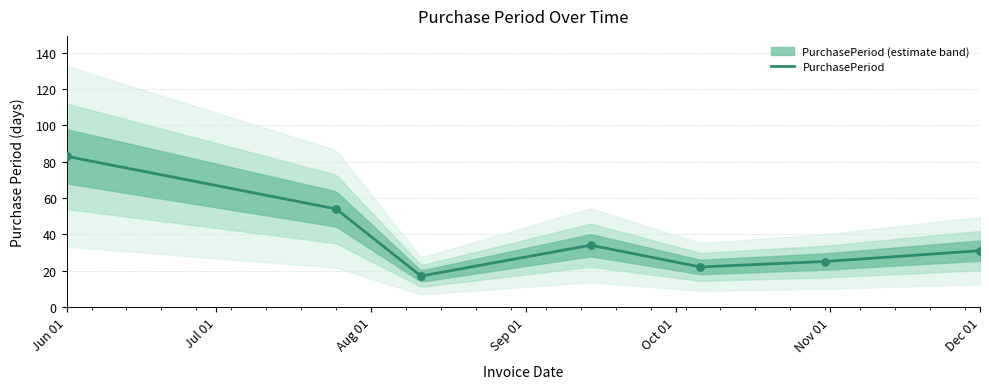

What is the ratio of the value at 2017-10-31 to the value at 2017-08-11?

1.5